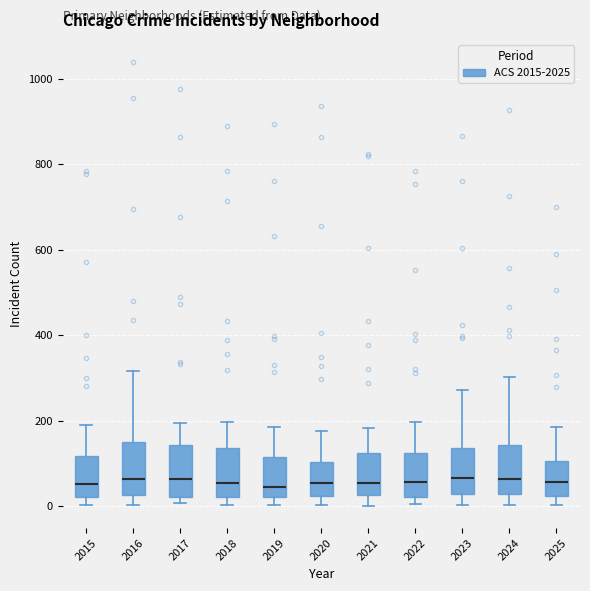

Reading left to right, read every box against the y-axis: the position of its median line, the range the box covers, and the ends of its whiskers. The values are not printed on the chart, so give them approximately, as read against the axis.

2015: median 60, box 20 to 120, whiskers 0 to 180
2016: median 60, box 20 to 160, whiskers 0 to 320
2017: median 60, box 20 to 140, whiskers 0 to 200
2018: median 60, box 20 to 140, whiskers 0 to 200
2019: median 40, box 20 to 120, whiskers 0 to 180
2020: median 60, box 20 to 100, whiskers 0 to 180
2021: median 60, box 20 to 120, whiskers 0 to 180
2022: median 60, box 20 to 120, whiskers 0 to 200
2023: median 60, box 20 to 140, whiskers 0 to 280
2024: median 60, box 20 to 140, whiskers 0 to 300
2025: median 60, box 20 to 100, whiskers 0 to 180